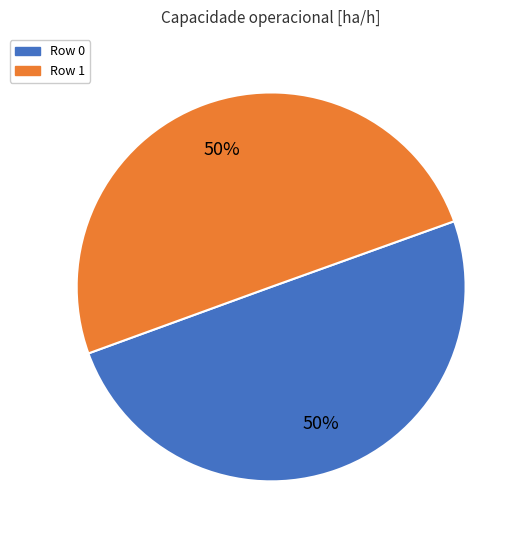

Is it true that Row 0 is 50% of the pie?

True